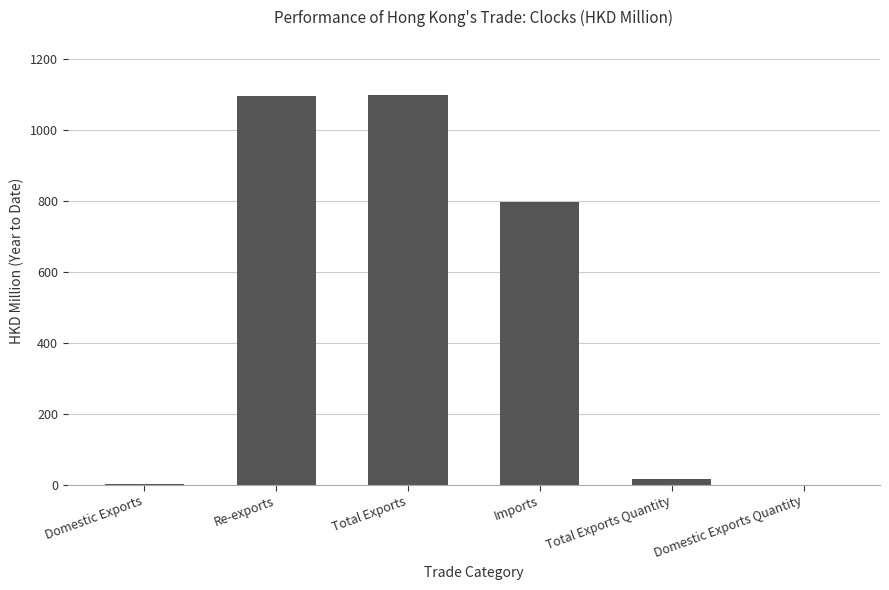

How many data points does each series have?

6